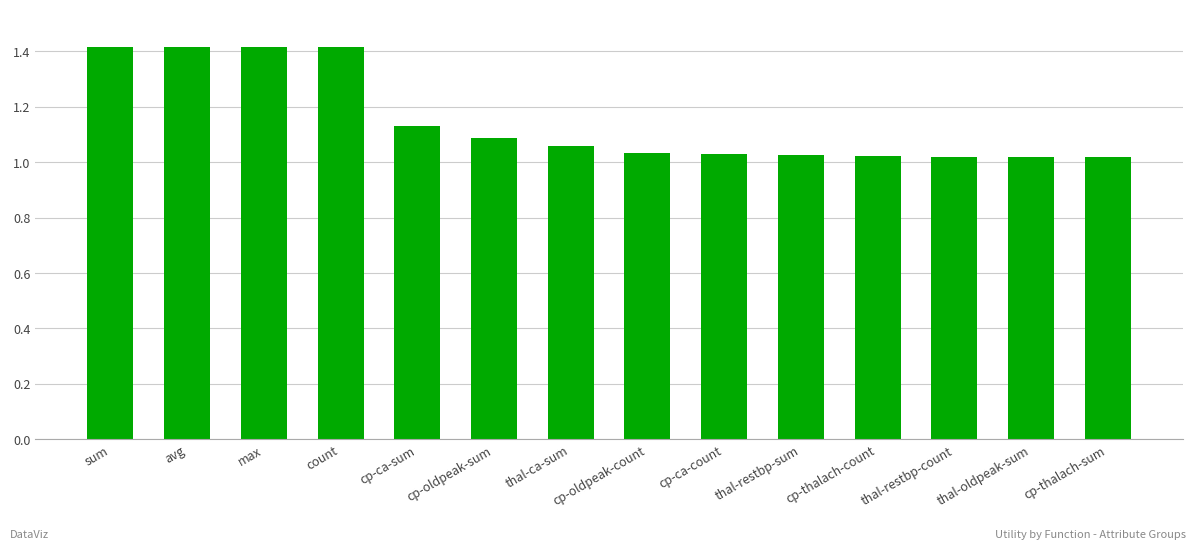

Which has a higher value, sum or cp-ca-count?

sum